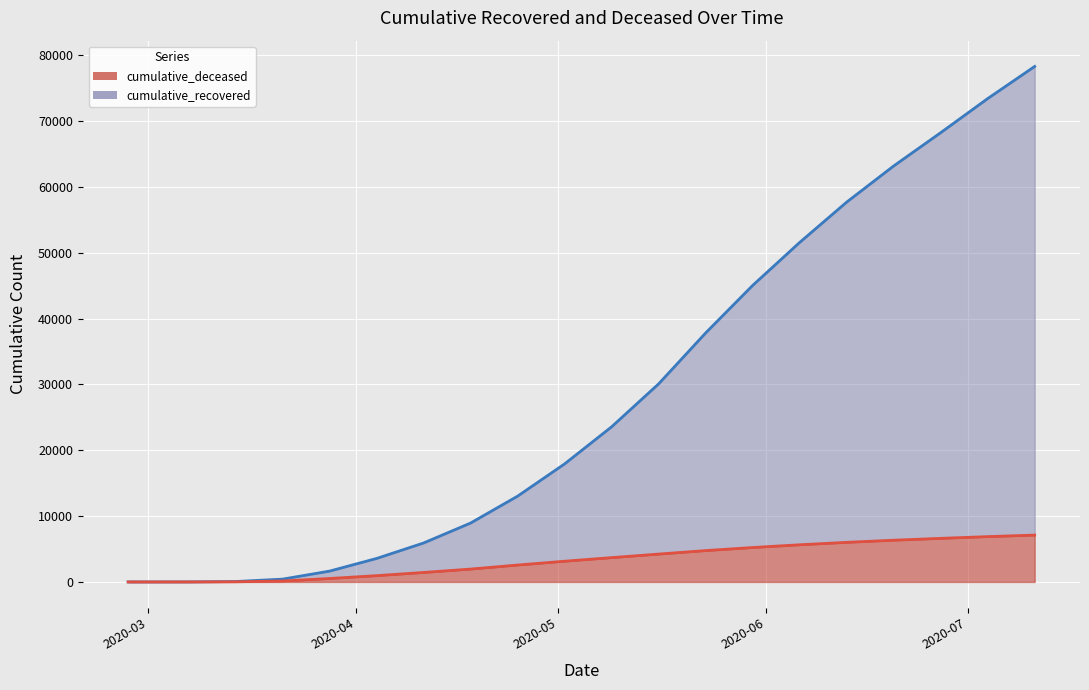

True or false: cumulative_deceased and cumulative_recovered cross at least once.

False